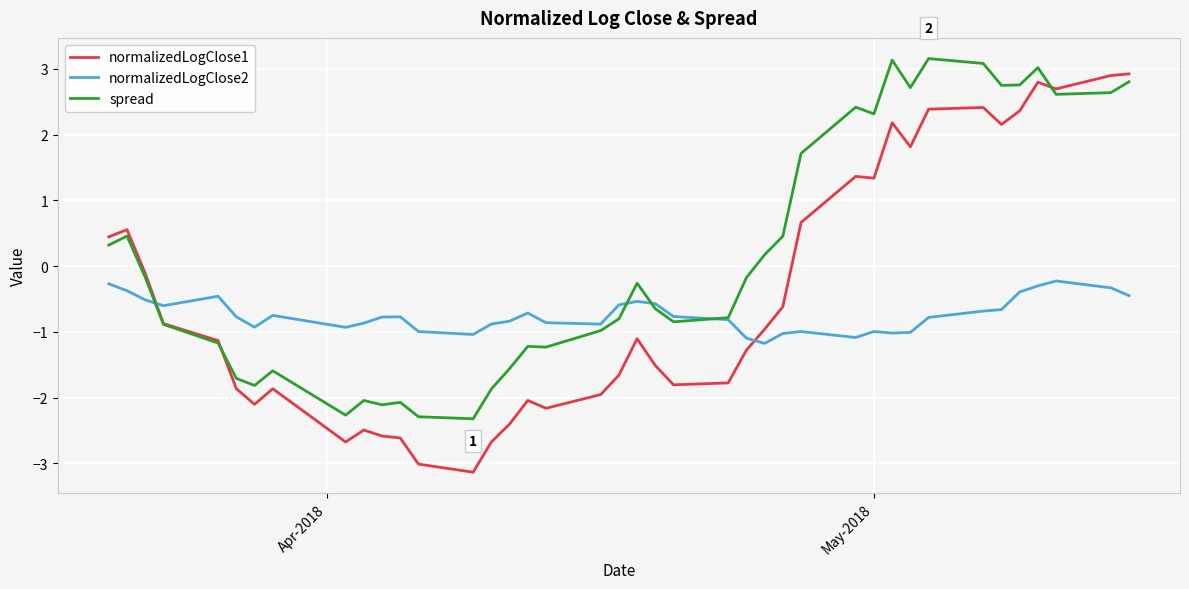

What are all the series names shown in the legend?

normalizedLogClose1, normalizedLogClose2, spread